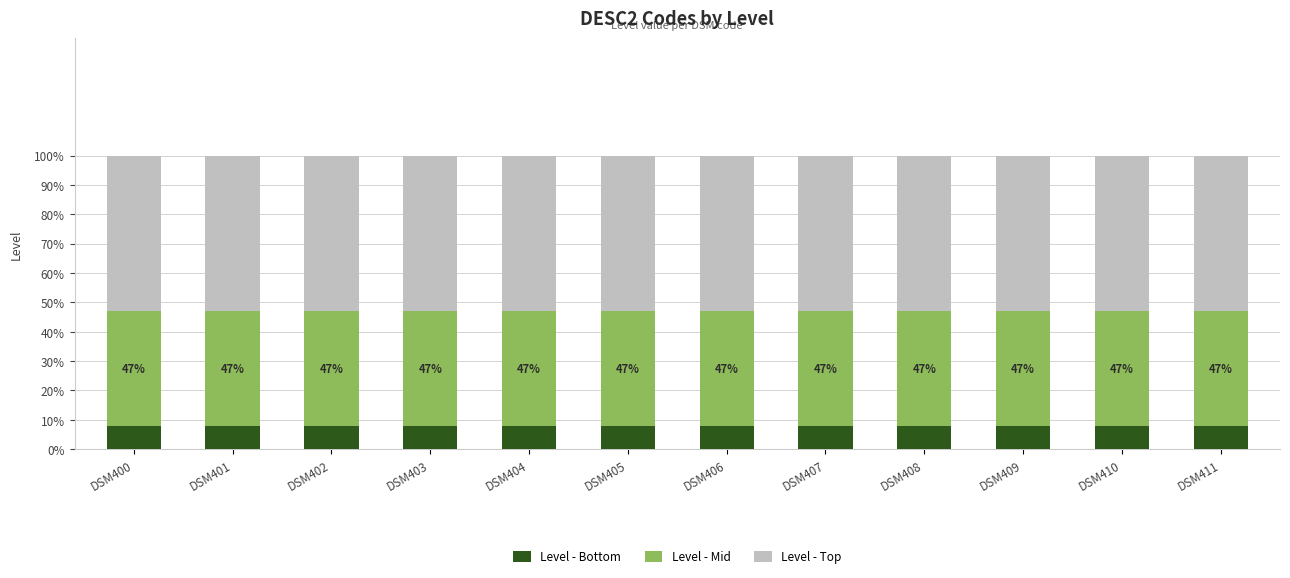

Rank the series by their average value, from lowest to highest.

Level - Bottom, Level - Mid, Level - Top